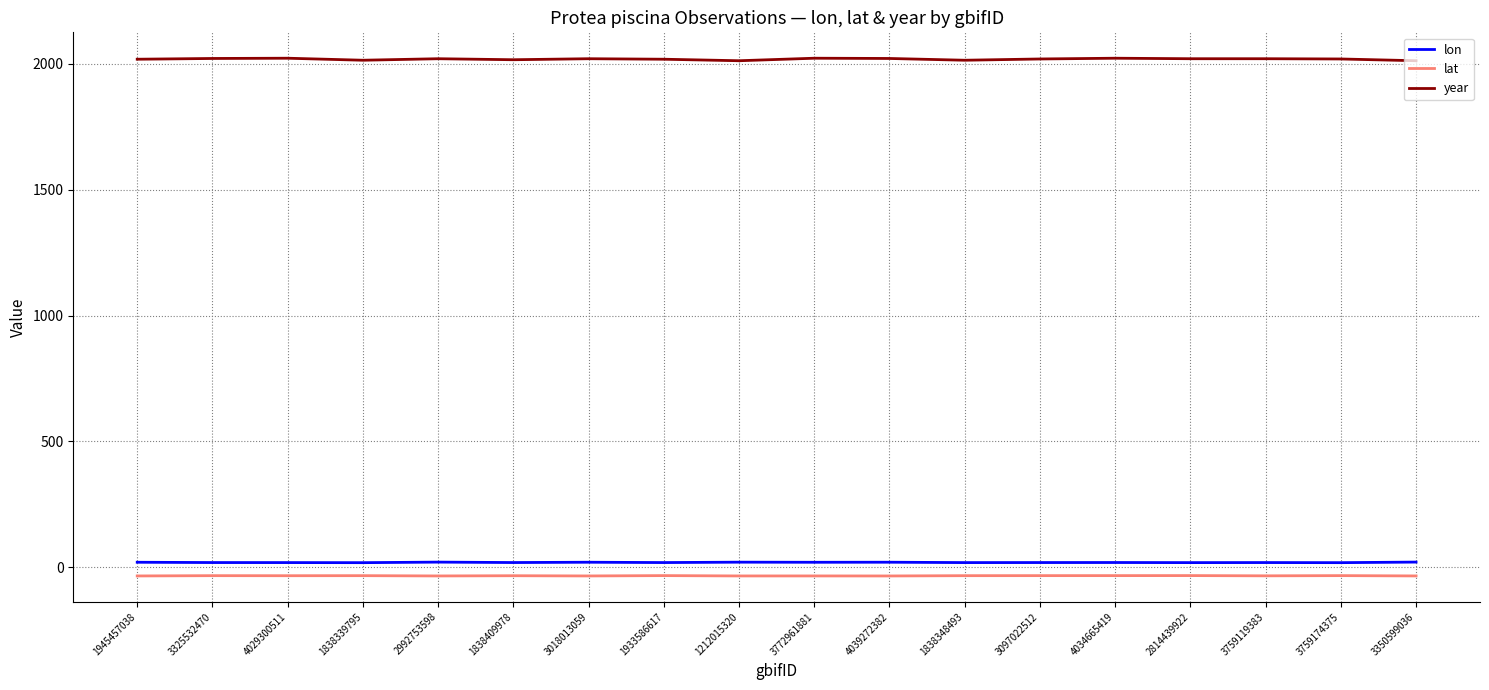

Read the lon value at 3325532470.

19.2